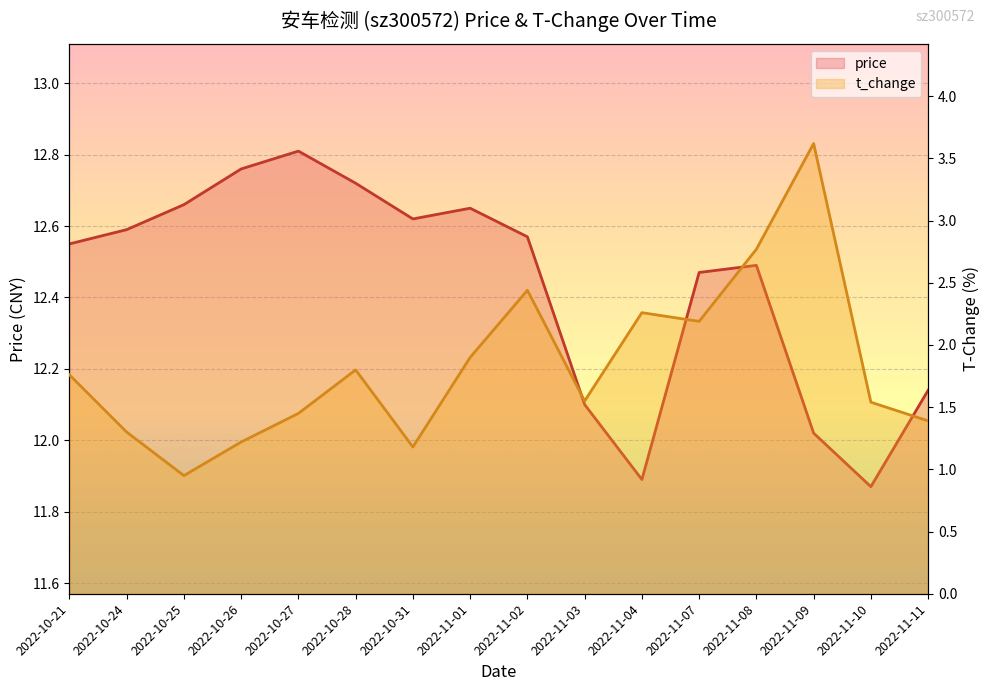

What is the label of the 15th point from the left?

2022-11-10